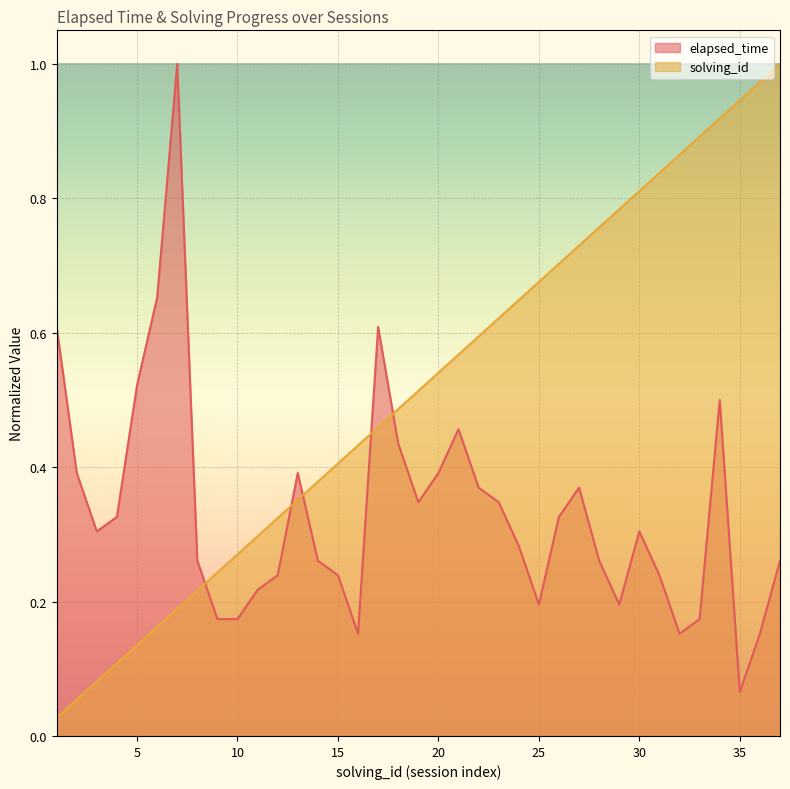

Where do elapsed_time and solving_id first cross each other?

8 and 9